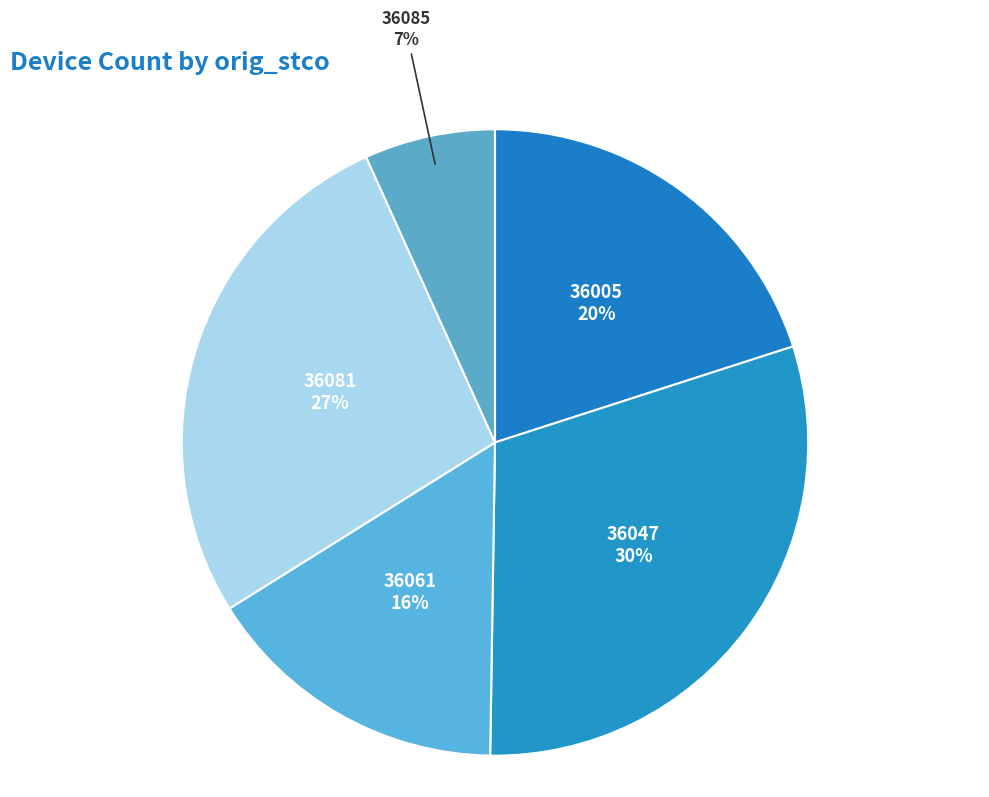

What is the largest slice in the pie chart?

36047